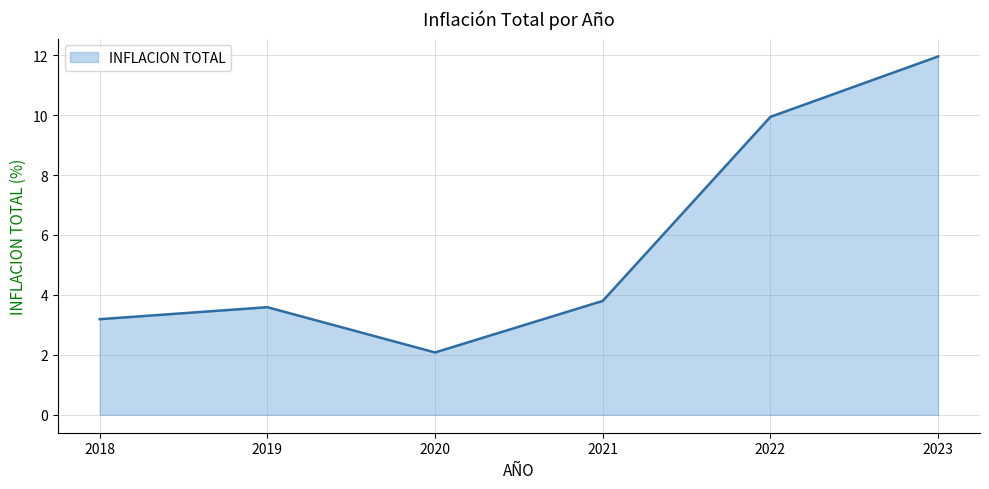

At which category does the chart reach its minimum across all series?

2020